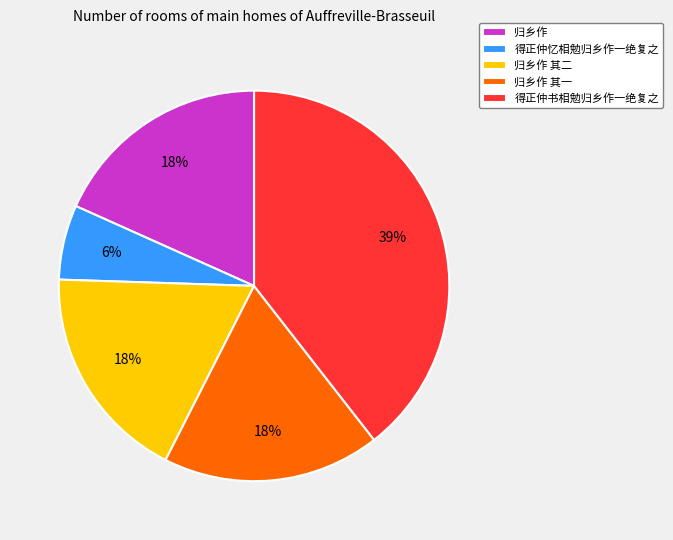

To the nearest percent, what percentage of the pie is 归乡作?

18%